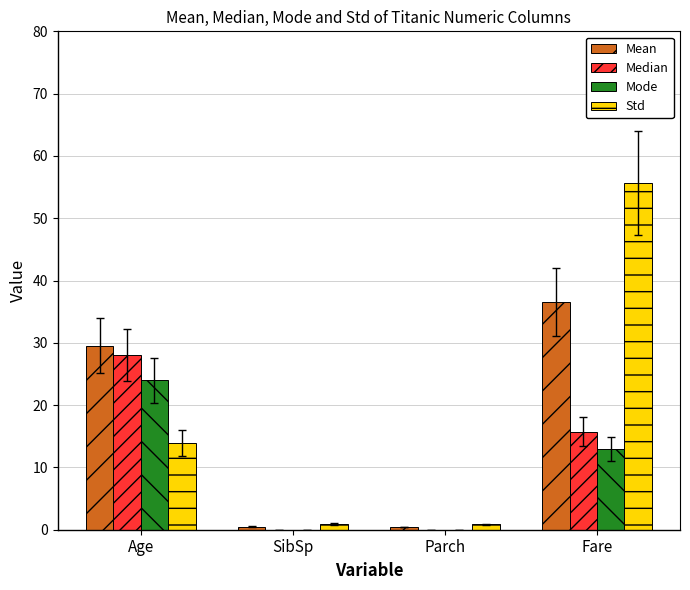

The Median series shows 12.7 at Parch. True or false?

False